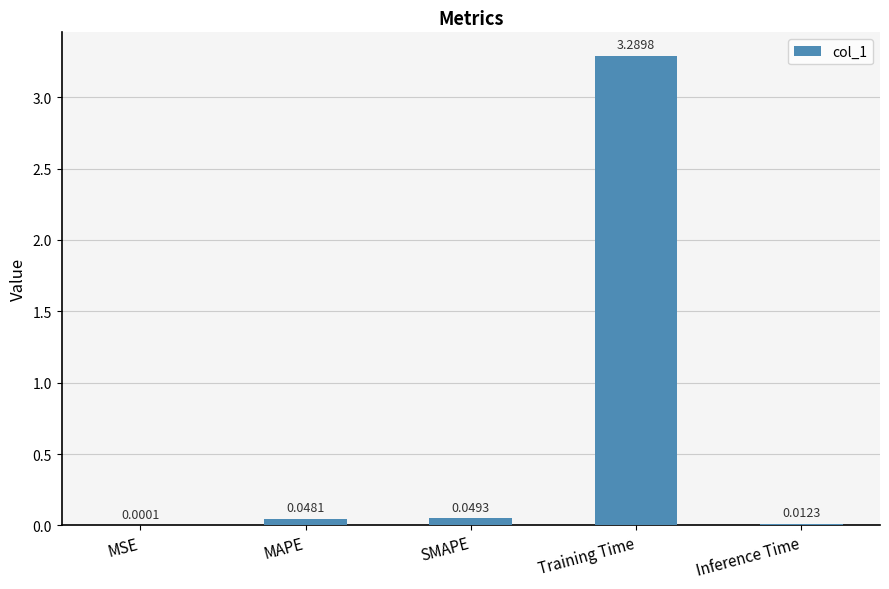

Where is the data nearest to the value 1?

SMAPE